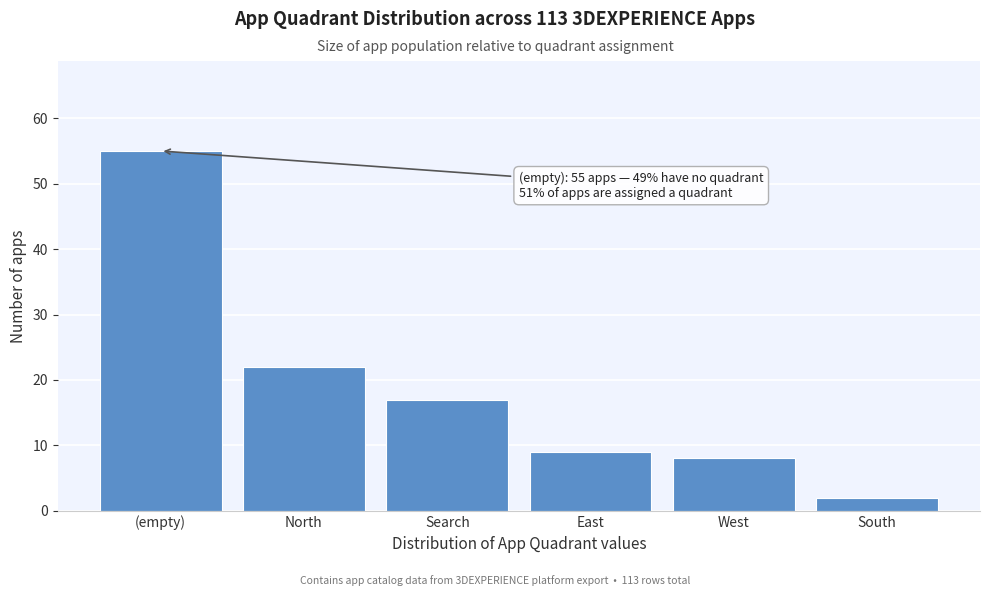

Reading right to left, list all the values displayed in this chart.

South=2	West=8	East=9	Search=17	North=22	(empty)=55